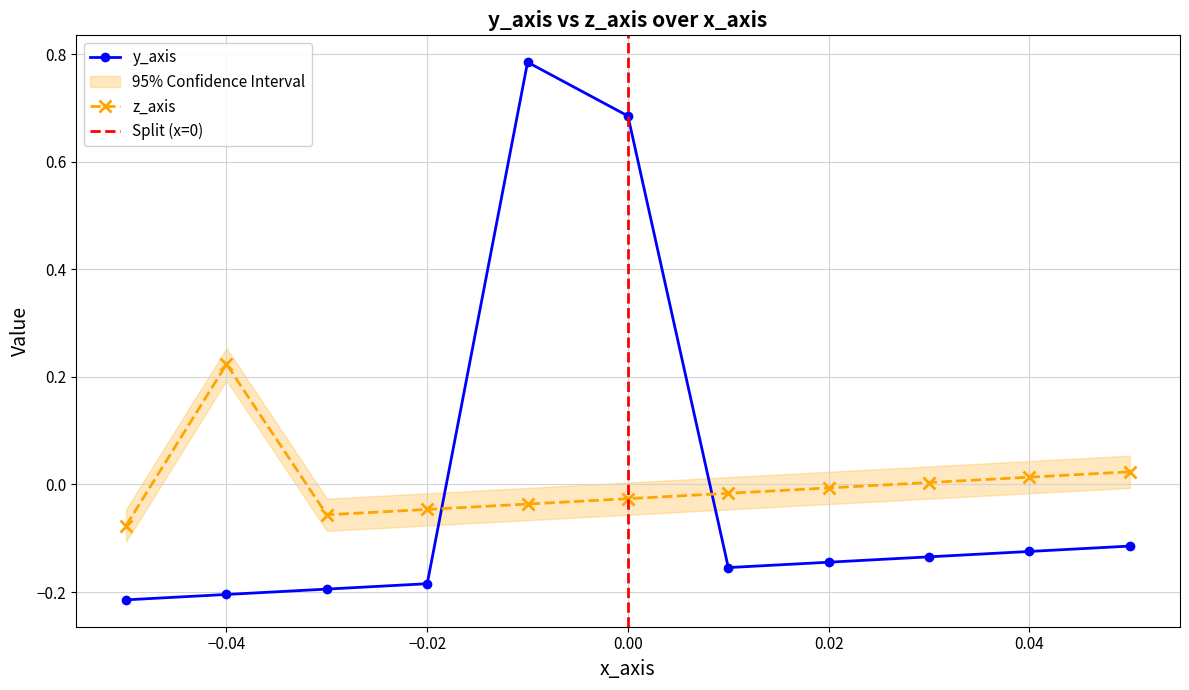

At how many categories does at least one series exceed 0?

6